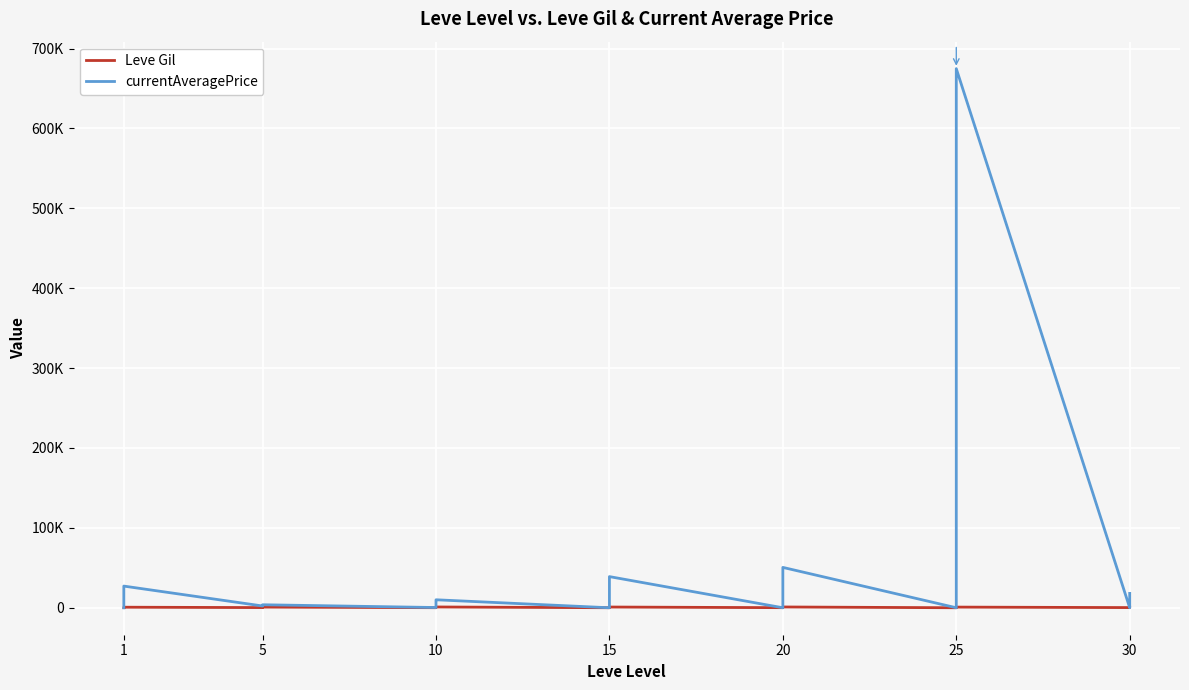

Rank the series by their maximum value, from highest to lowest.

currentAveragePrice, Leve Gil